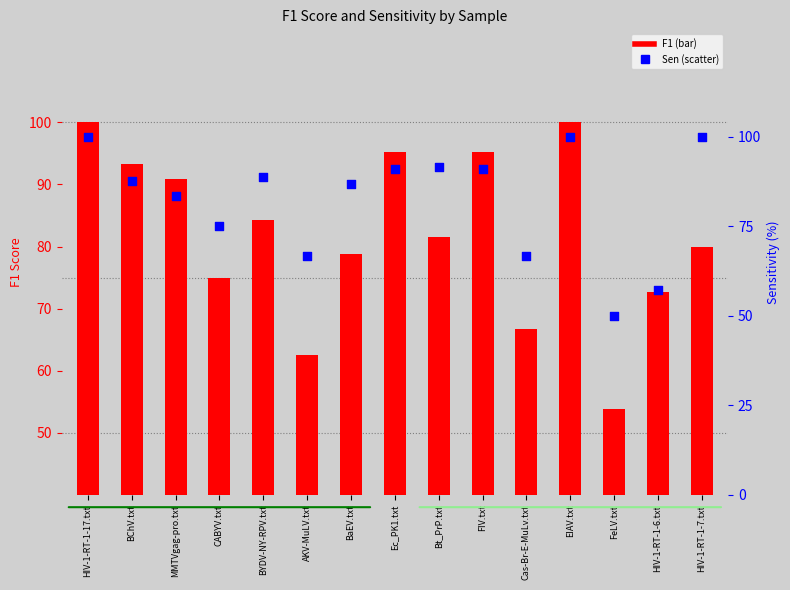

What is the total value across all series at AKV-MuLV.txt?

129.2